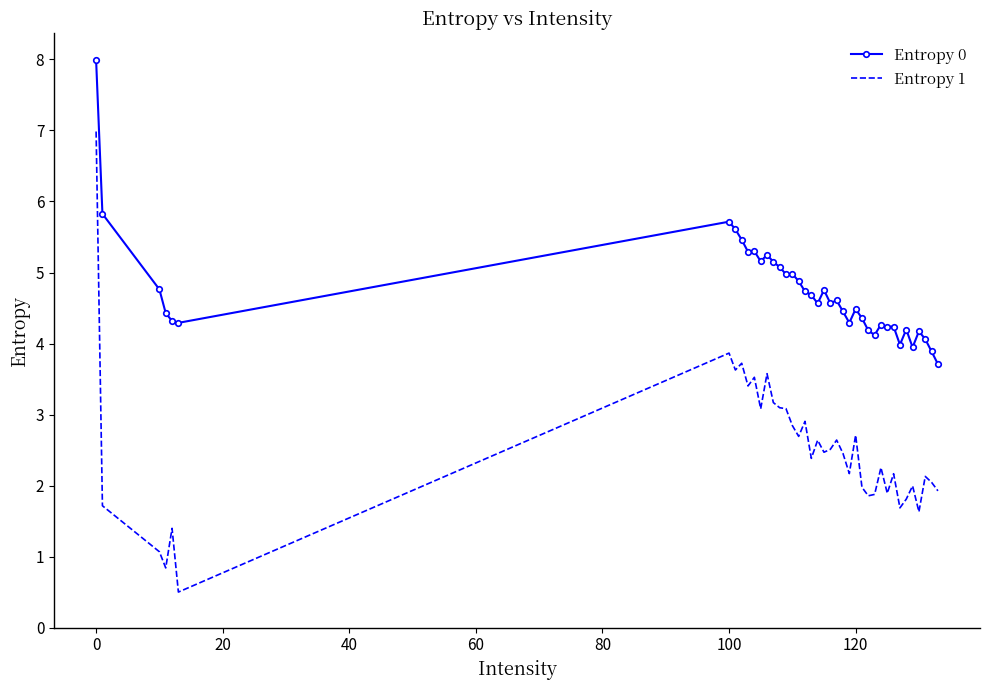

Which series has the widest spread of values?

Entropy 1